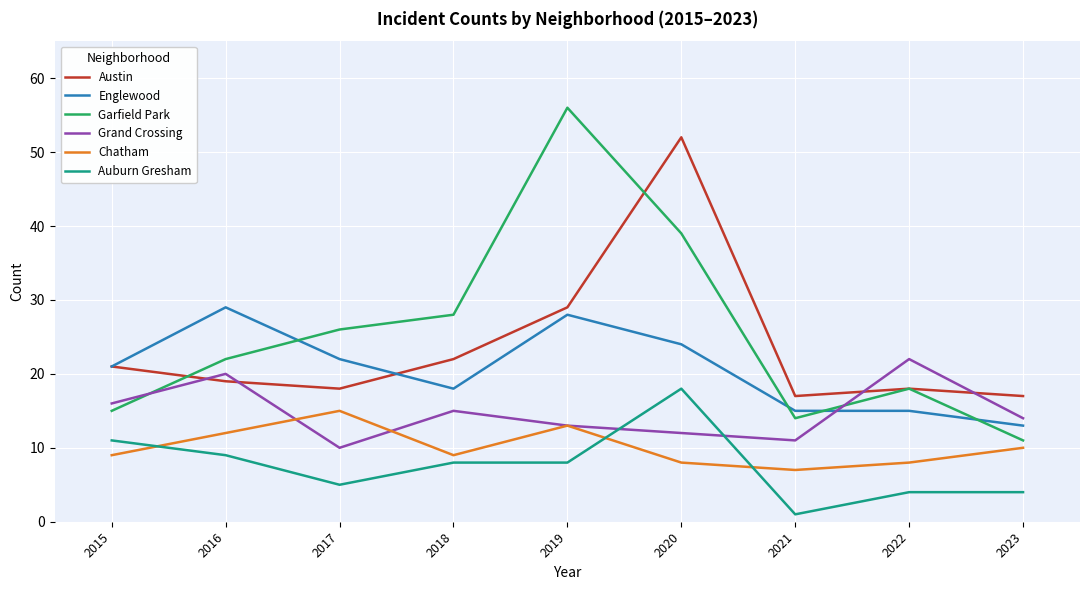

True or false: Garfield Park has a value of 19 at 2023.

False